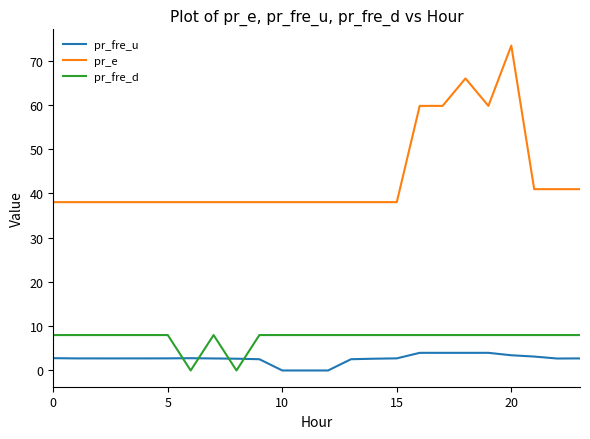

Which series has the widest spread of values?

pr_e